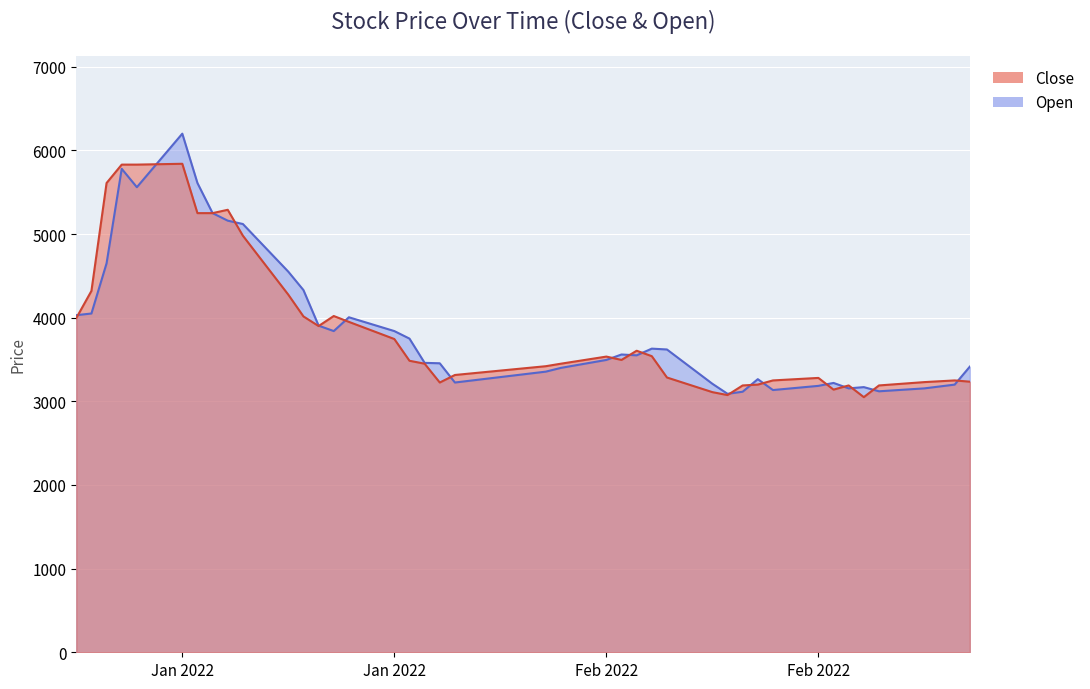

At how many categories does at least one series exceed 3237?

32